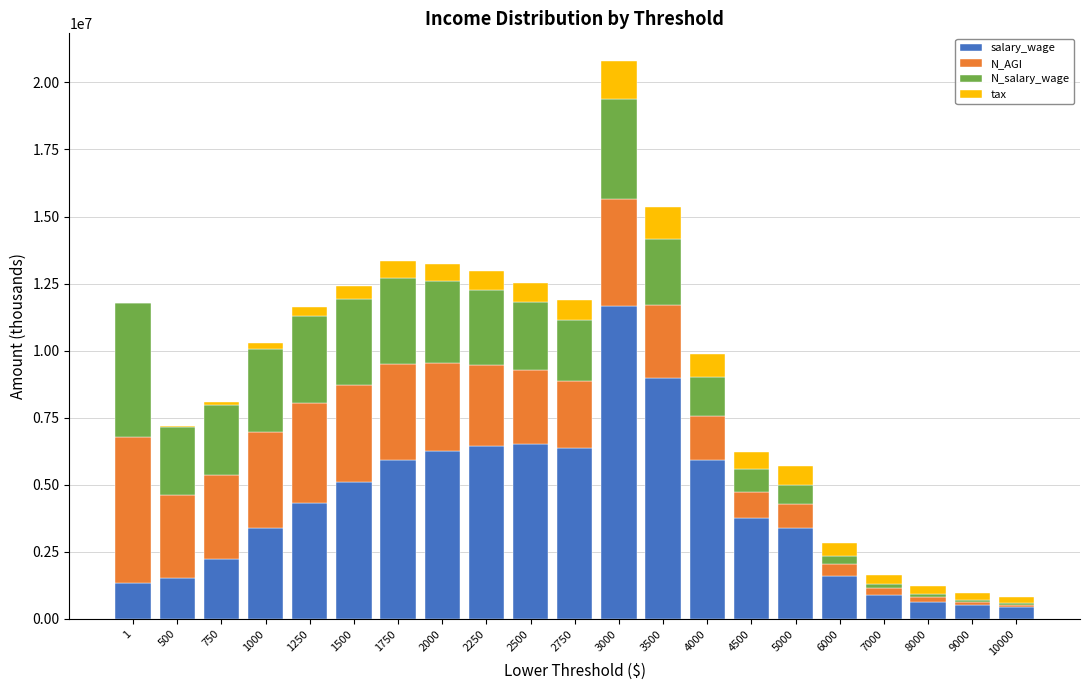

At which category is the sum across all series the highest?

3000